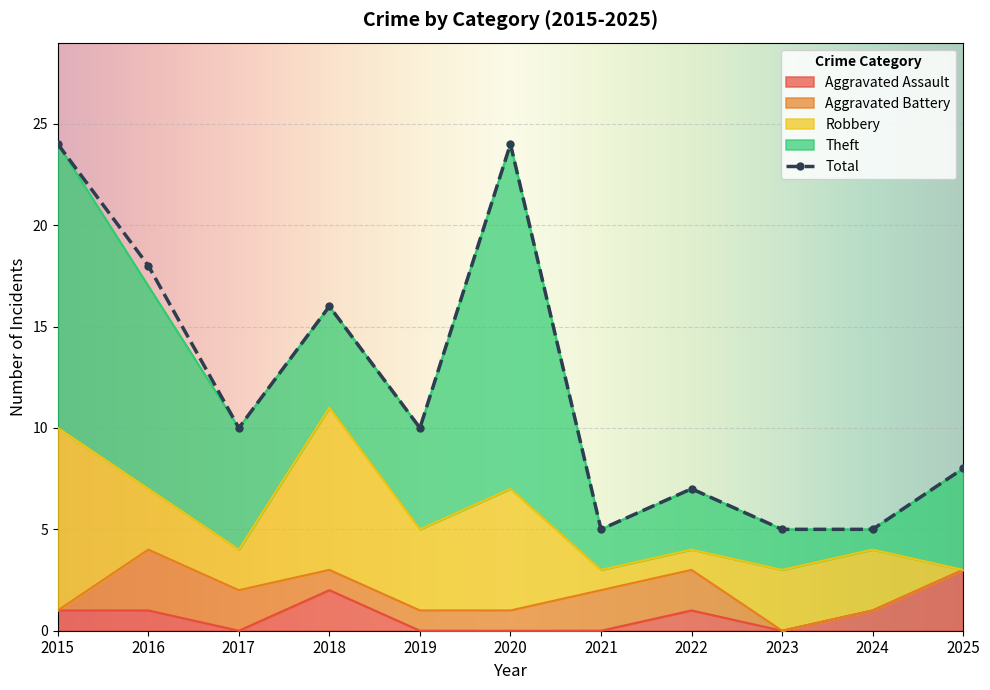

List the labels in order of Robbery value, largest first.

2015, 2018, 2020, 2019, 2016, 2023, 2024, 2017, 2021, 2022, 2025